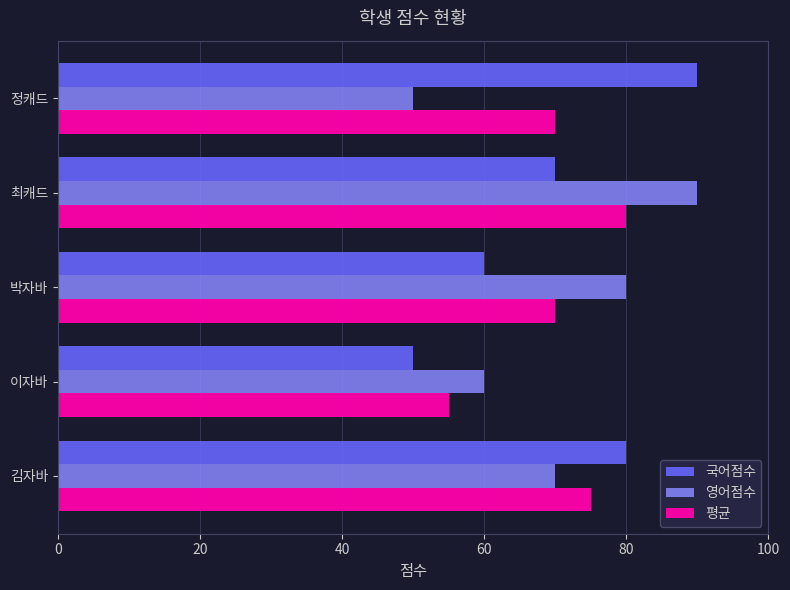

What is the lowest value of the 영어점수 series?

50